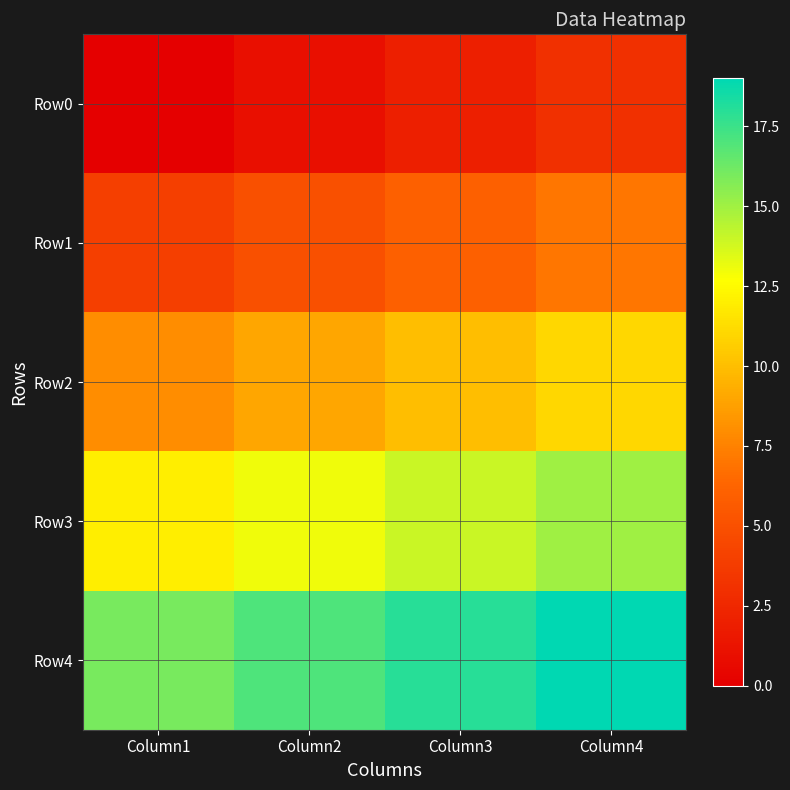

Rank the series at Column3 from highest to lowest value.

Row4, Row3, Row2, Row1, Row0